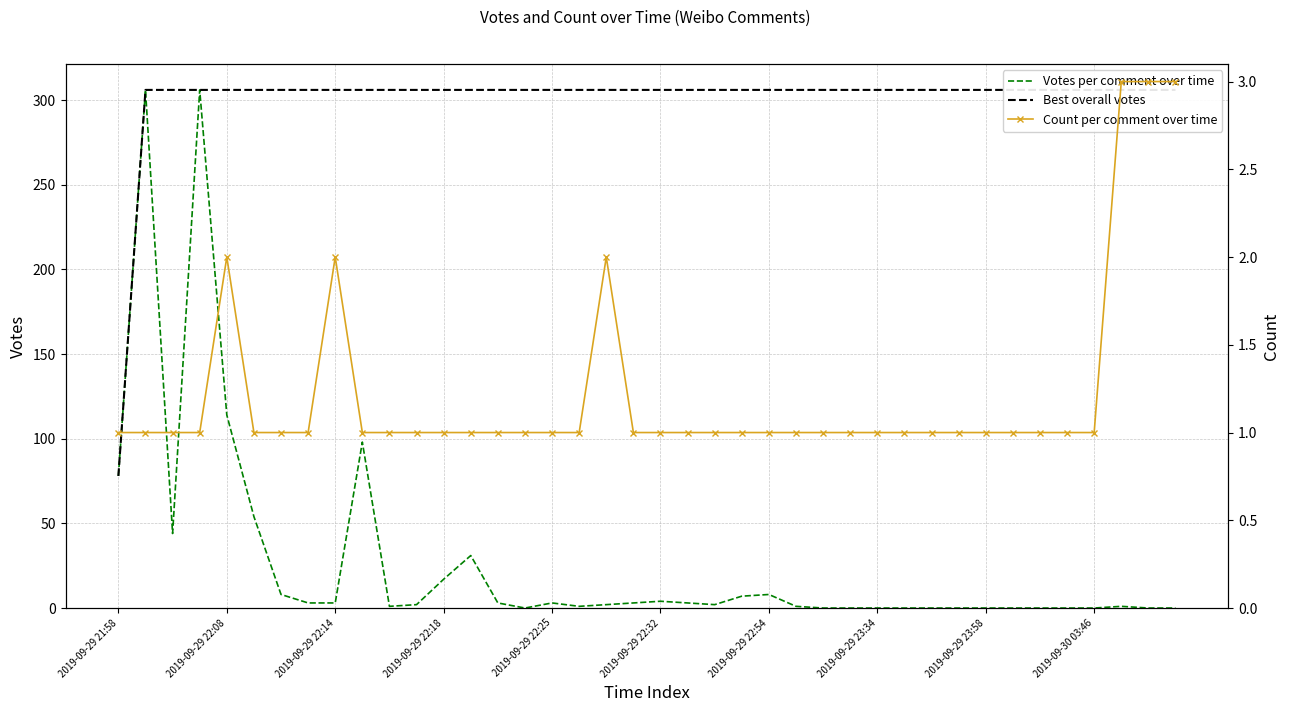

What is the sum of all Votes per comment over time values?

1103